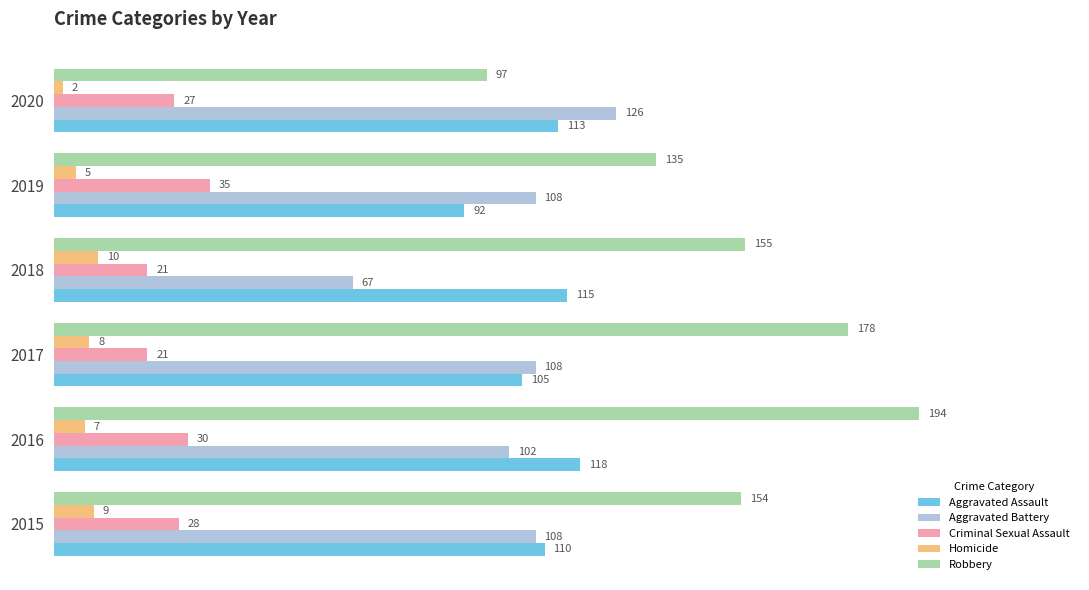

How many Aggravated Battery values are between 102 and 108?

4